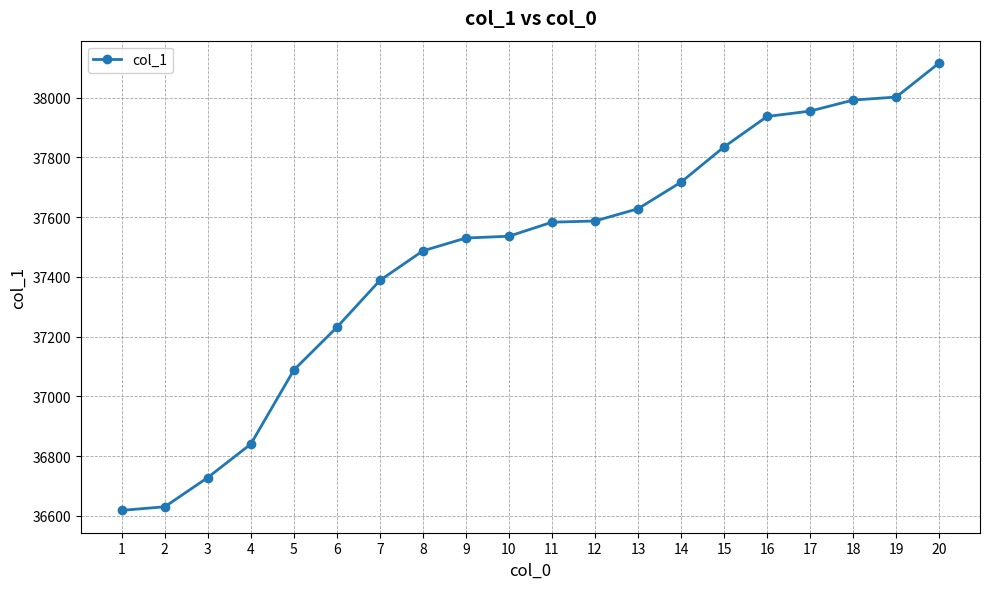

What is the value of the 14th point from the left?

37717